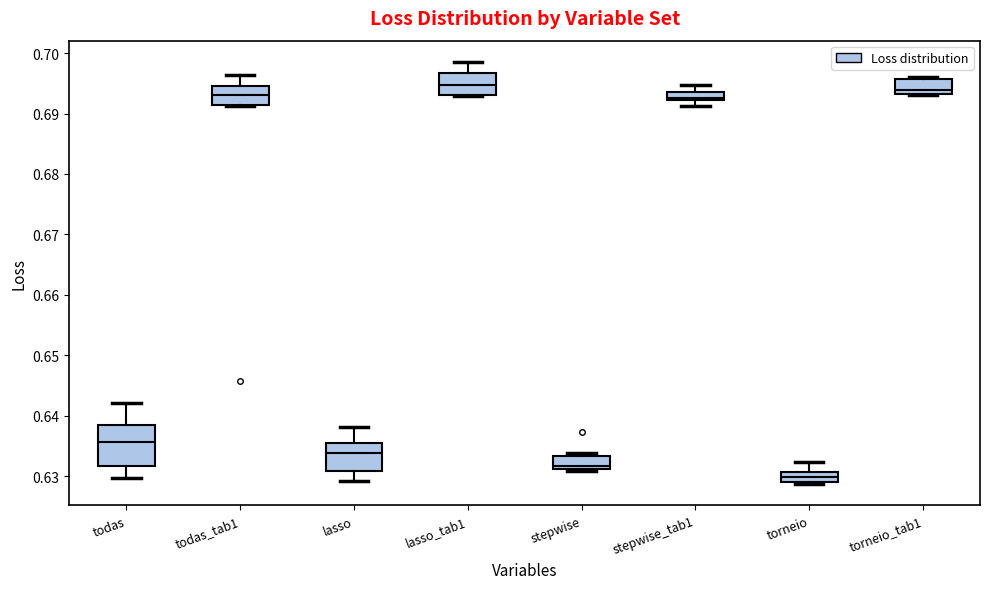

Where is the upper edge of the box for stepwise on the y-axis? The values are not printed on the chart, so give them approximately, as read against the axis.

0.633